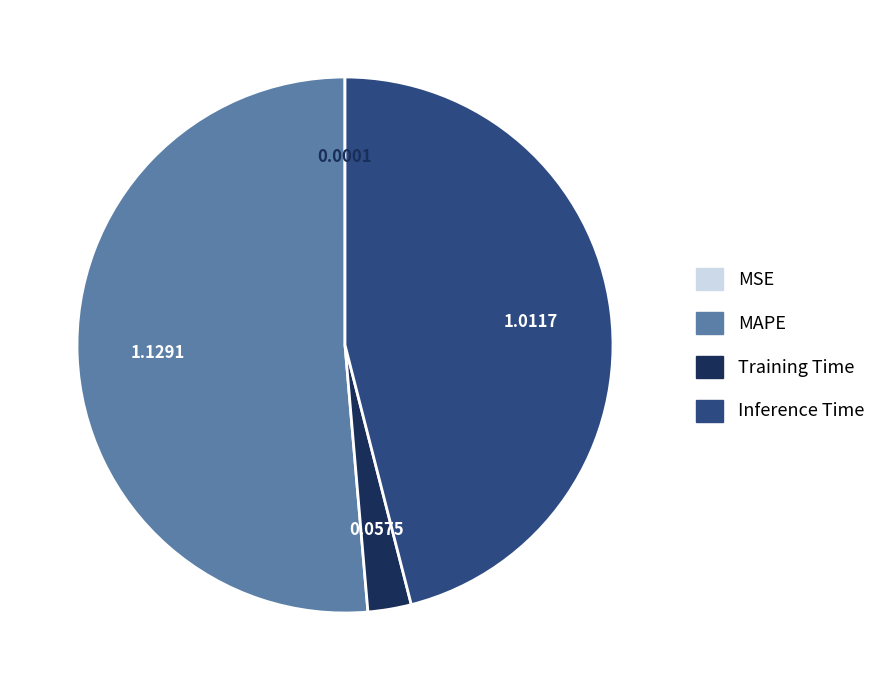

What is the majority slice?

MAPE